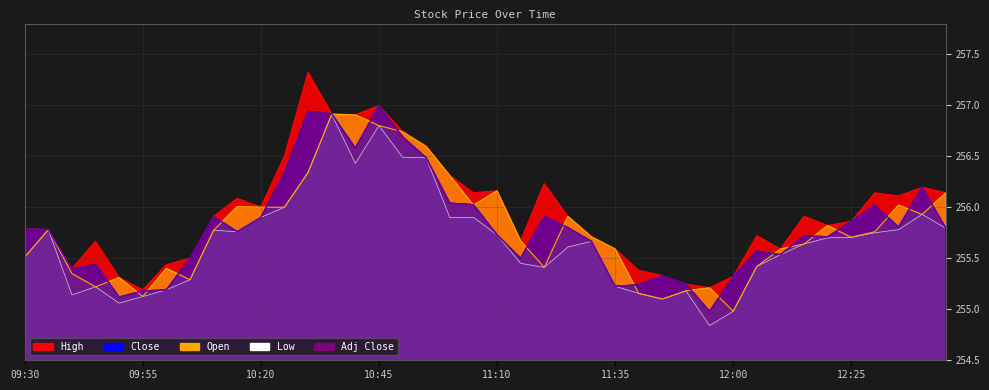

What is the average value of the Close series?

255.8